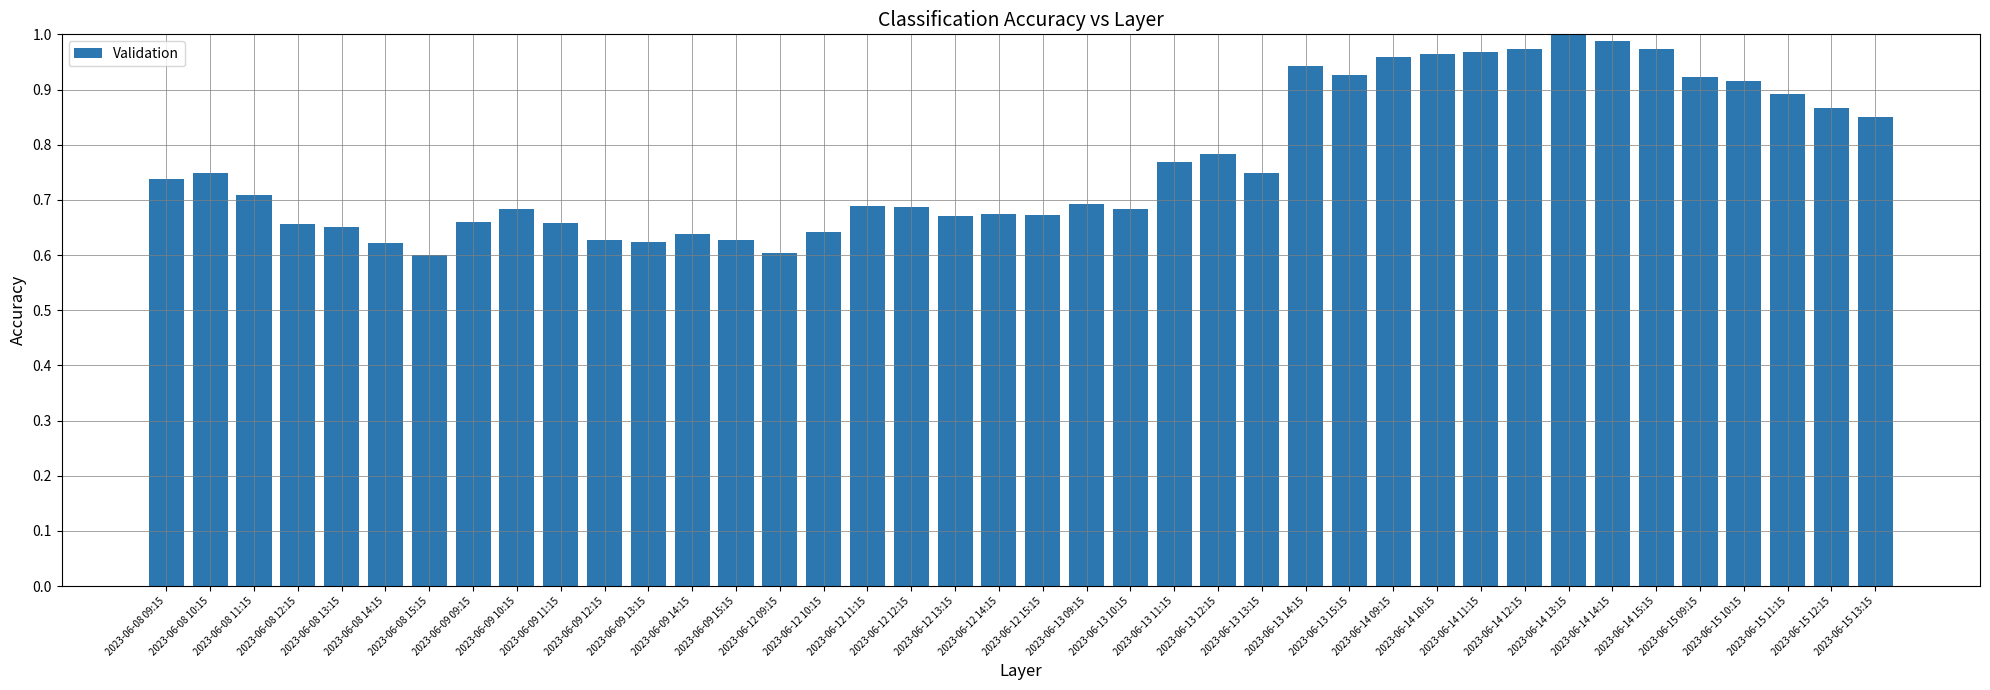

The value at 2023-06-12 10:15 is 0.9. True or false?

False